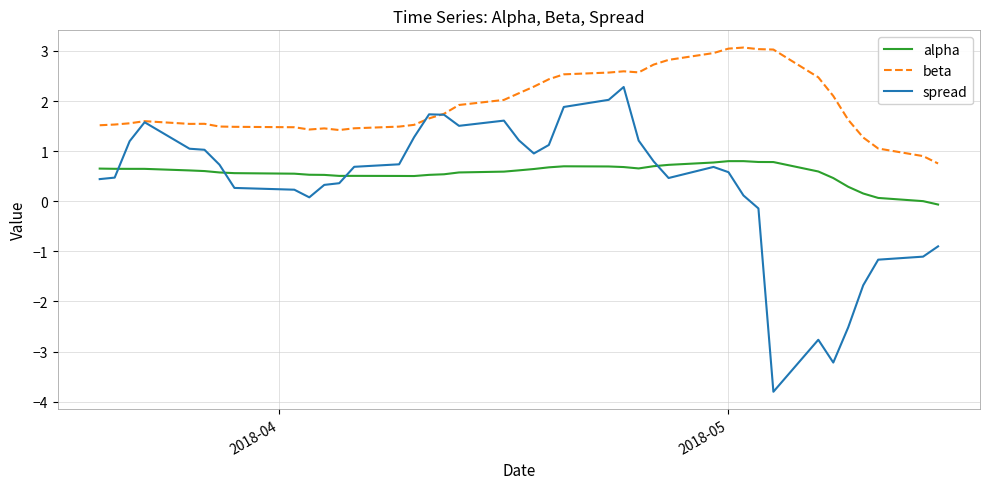

Which series has the largest range (max minus min)?

spread